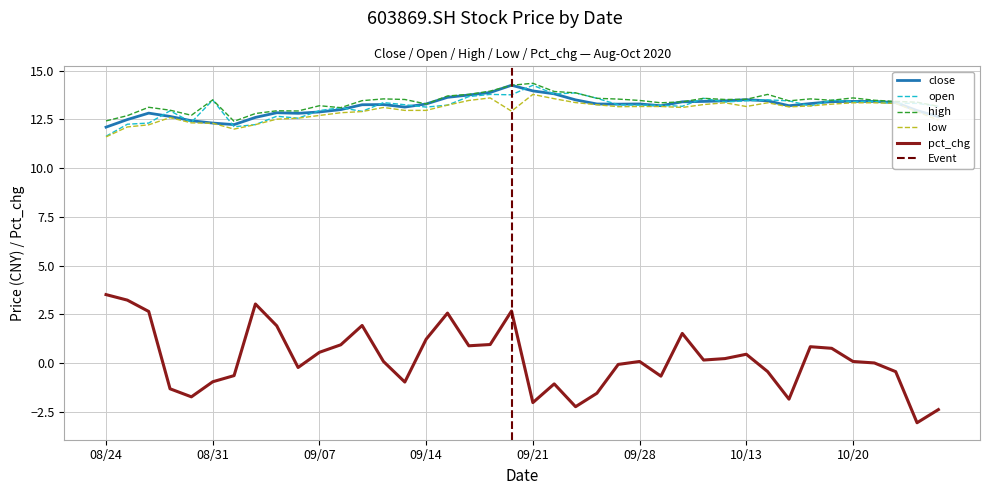

Which category has the lowest value in the open series?

08/24